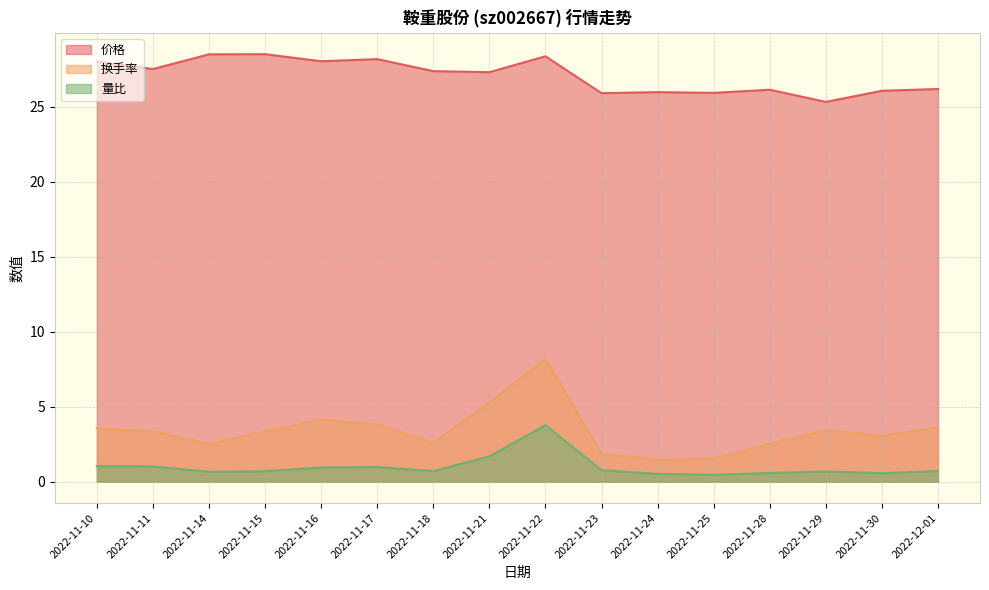

What is the greatest value displayed?

28.5